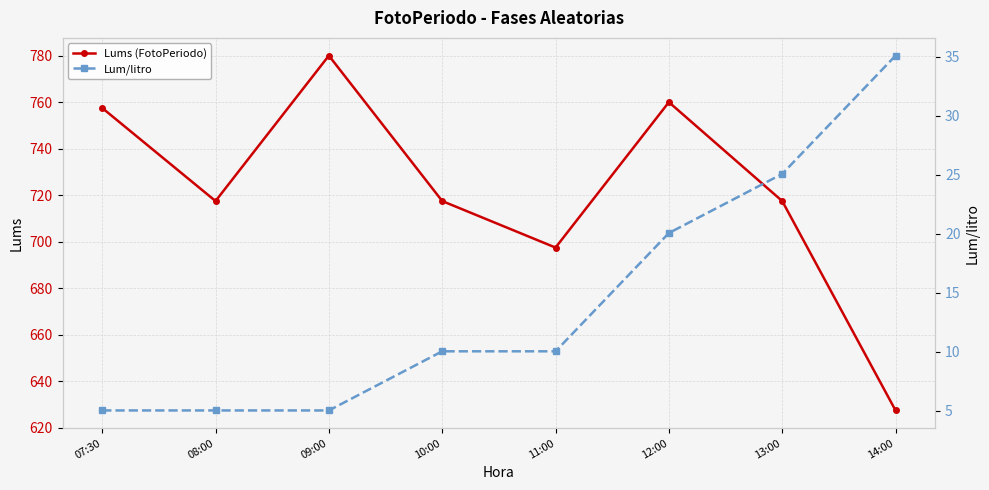

What is the value of the Lum/litro point at the 8th from the left?

35.1